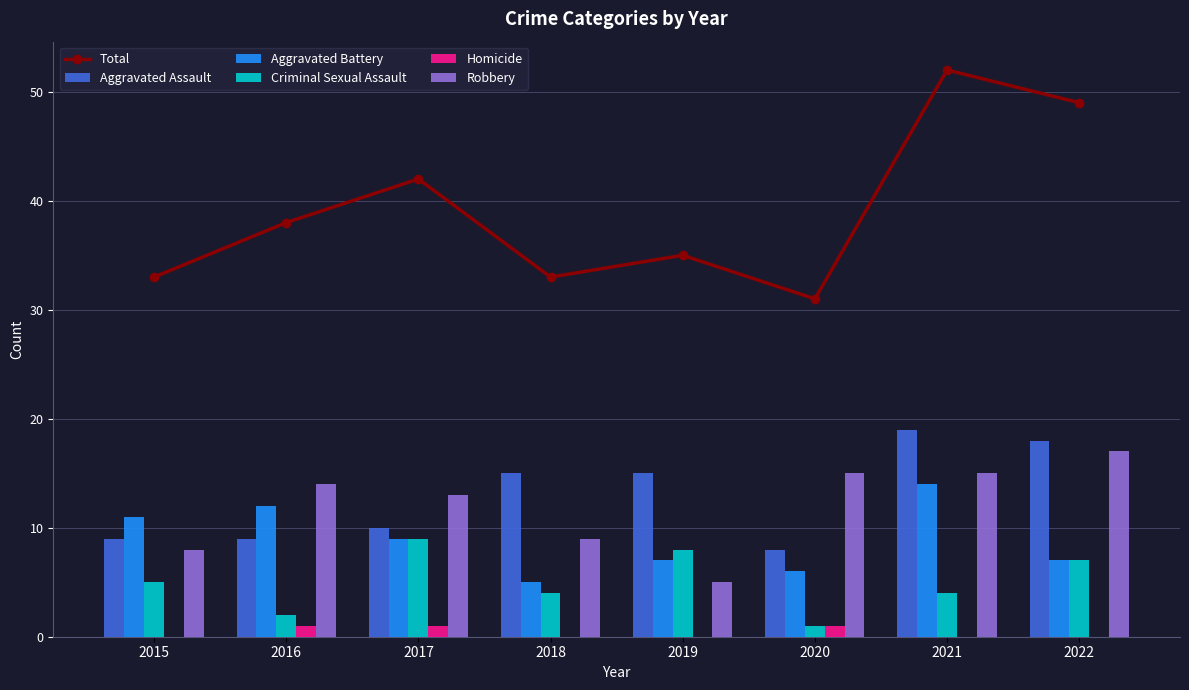

What is the total value across all series at 2018?

66